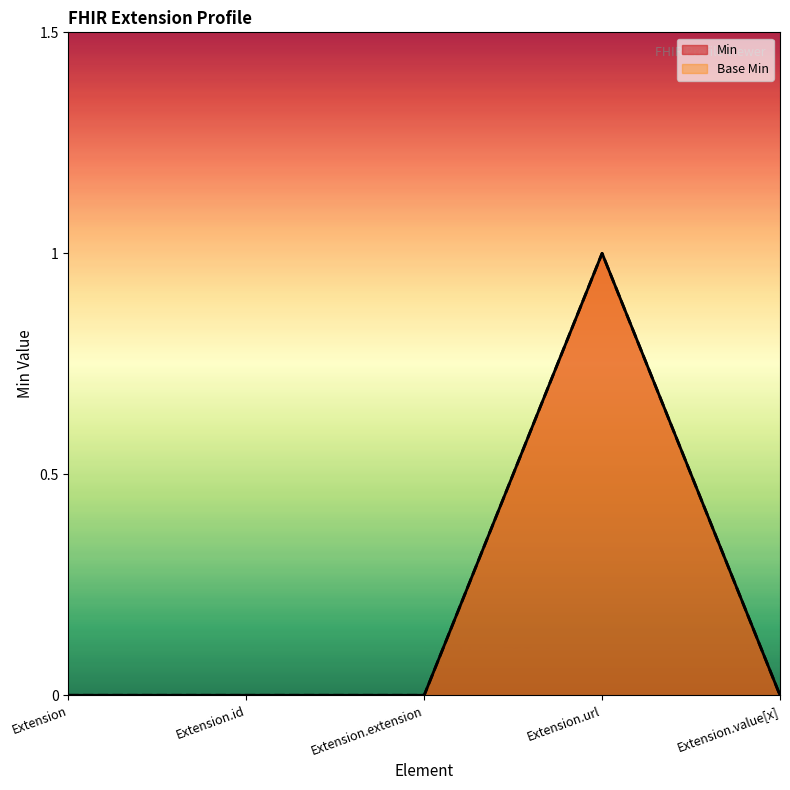

Reading right to left, extract all data points from this chart.

Min: Extension.value[x]=0	Extension.url=1	Extension.extension=0	Extension.id=0	Extension=0
Base Min: Extension.value[x]=0	Extension.url=1	Extension.extension=0	Extension.id=0	Extension=0